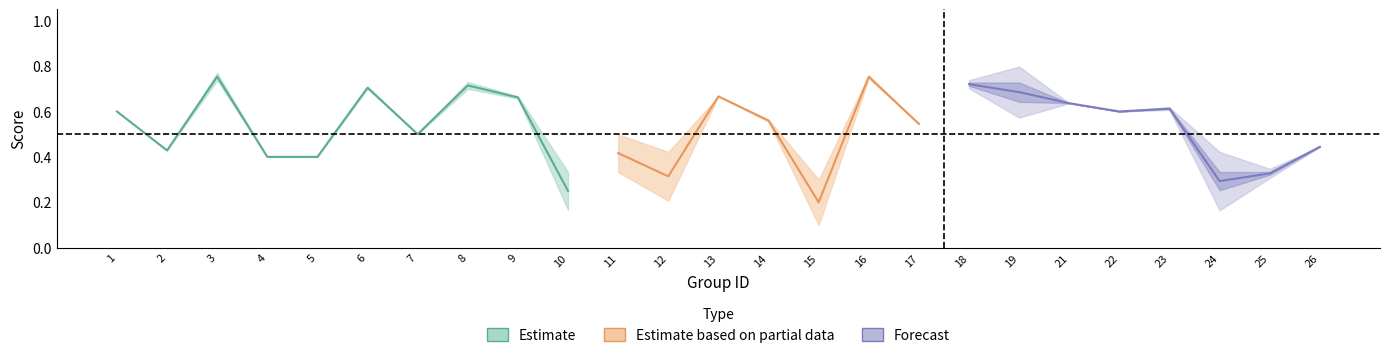

What is the value of the f1 point at the 18th from the left?

0.7